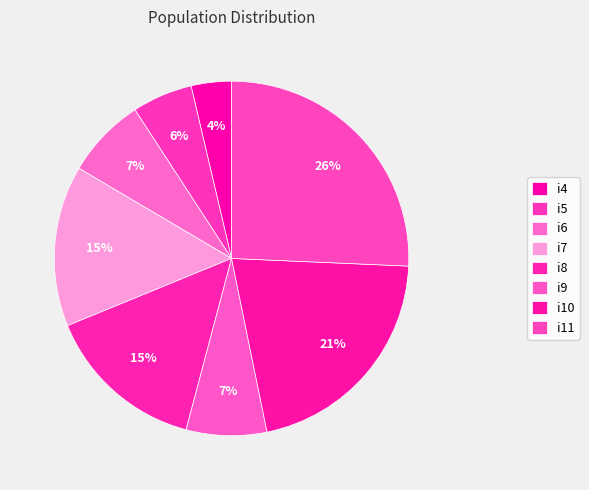

The i5 slice represents 6% of the pie. True or false?

True